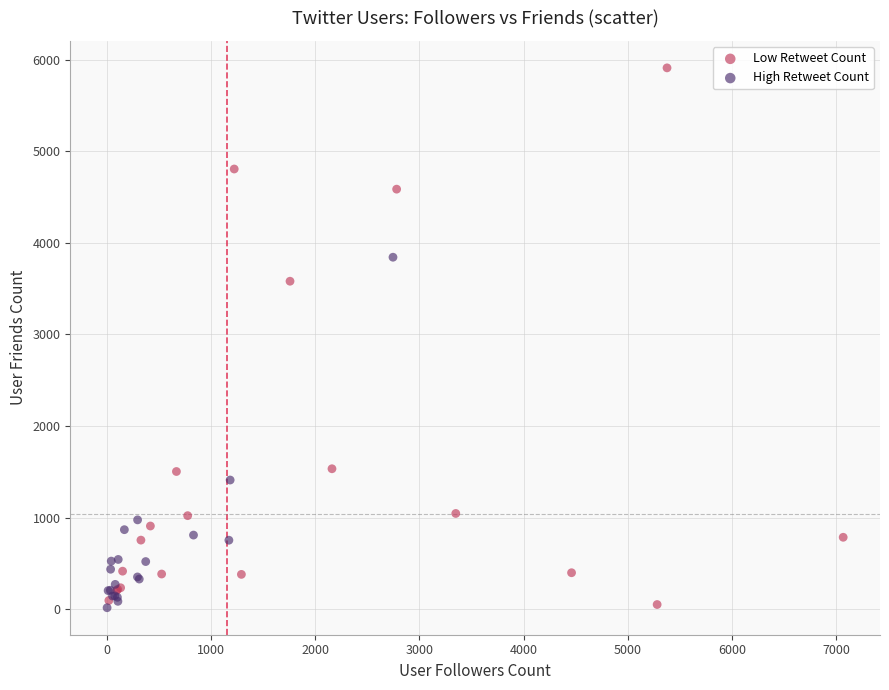

Which series has the largest Y range (max minus min)?

Low Retweet Count